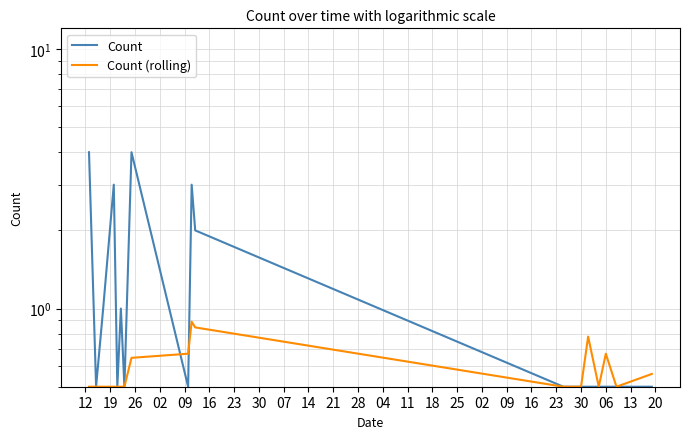

What is the difference between the maximum and second lowest values in the Count series?

3.5